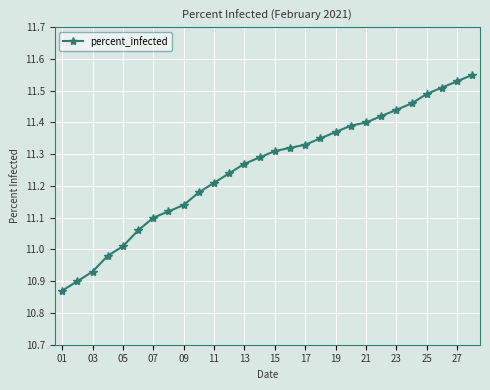

What is the difference between the second highest and second lowest values?

0.6